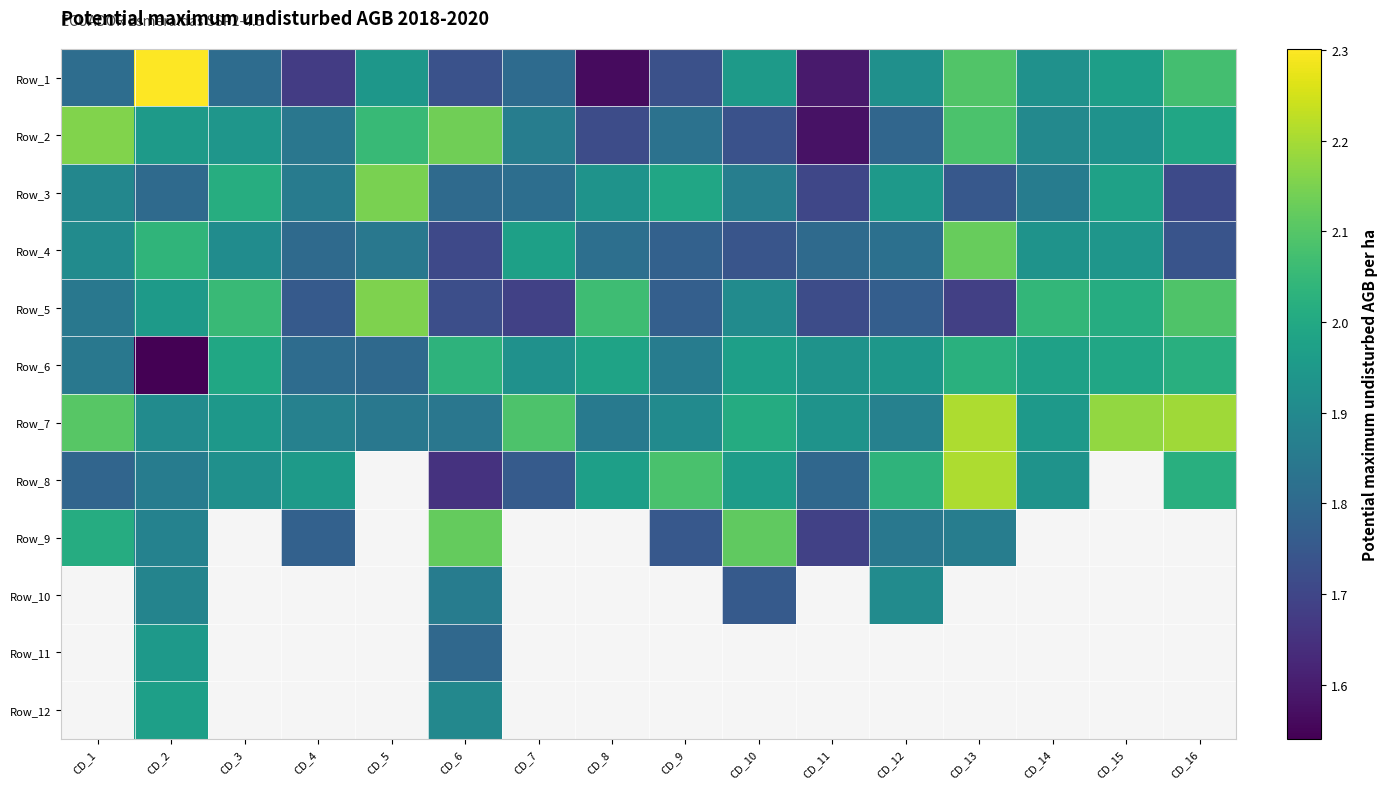

Where is Row_8 nearest to the value 1?

CD_6